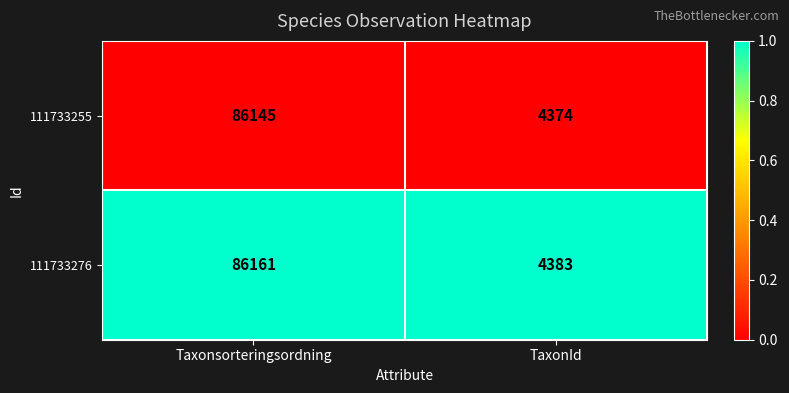

Which series has the largest total across all categories?

111733276